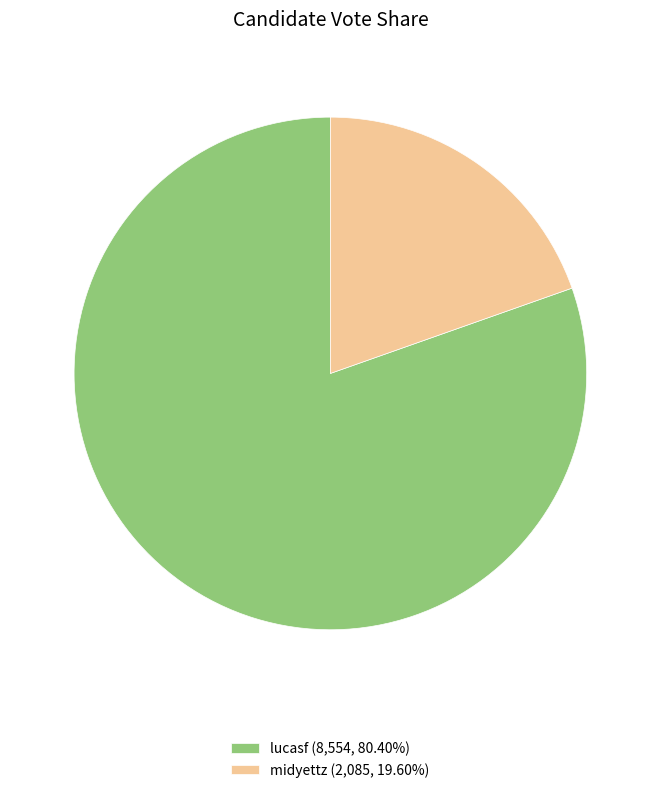

Which has a higher value, lucasf or midyettz?

lucasf